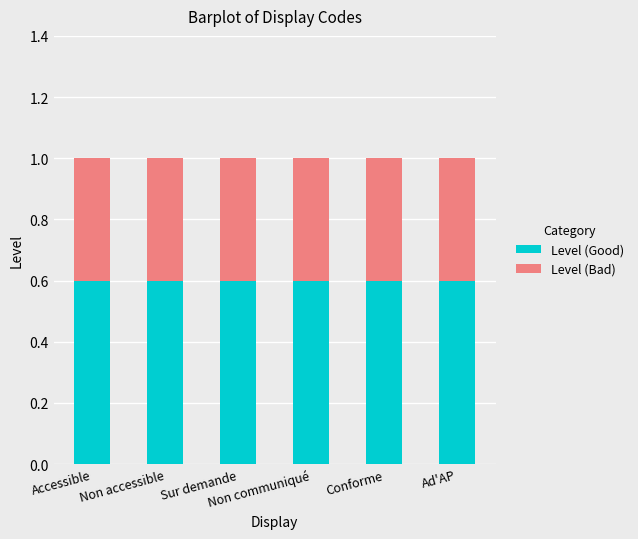

What is the average value of the Level (Good) series?

0.6